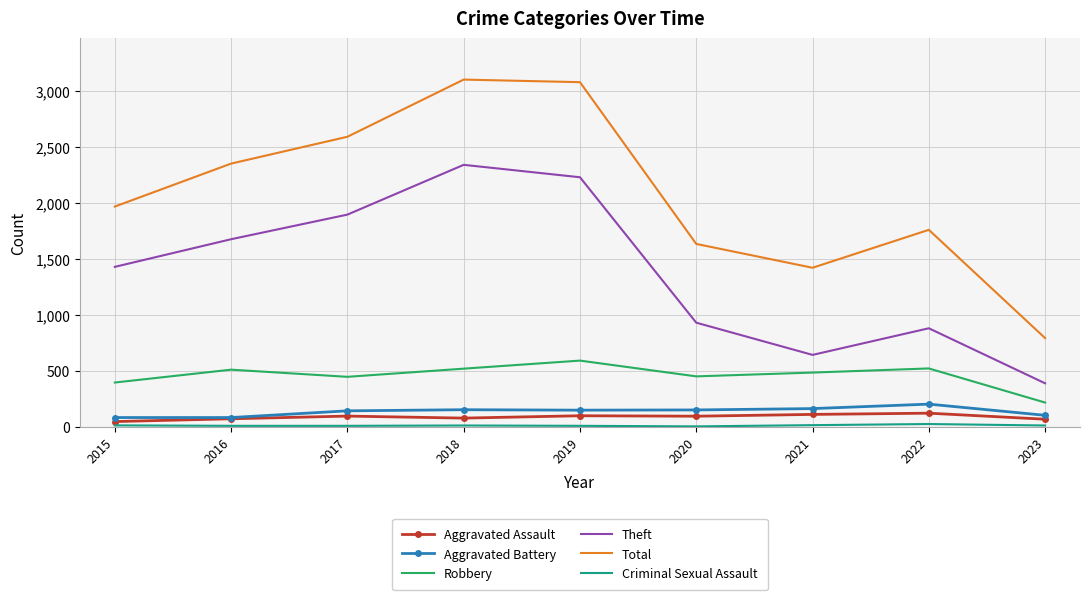

What is the sum of all Robbery values?

4132